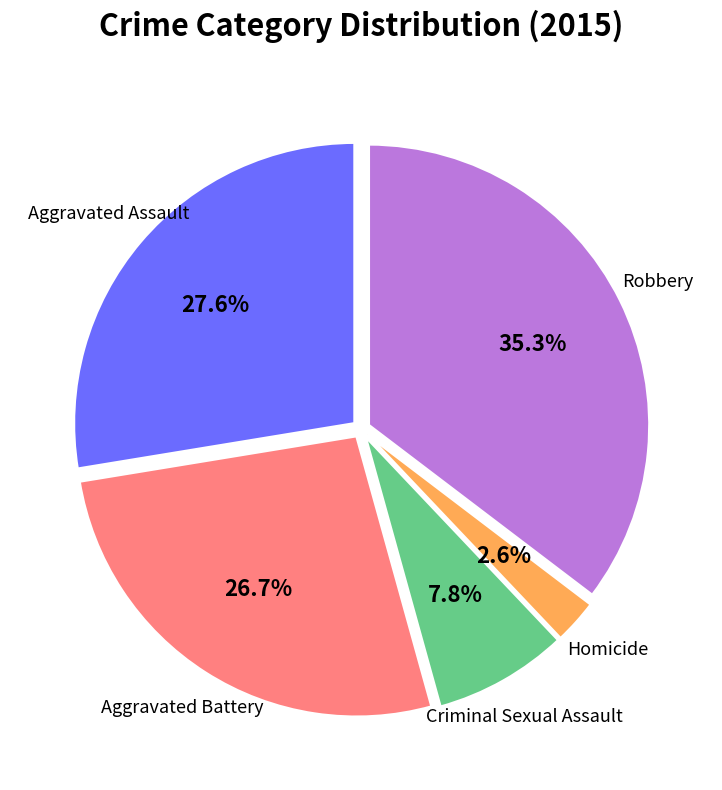

Is there a majority slice in this chart?

No